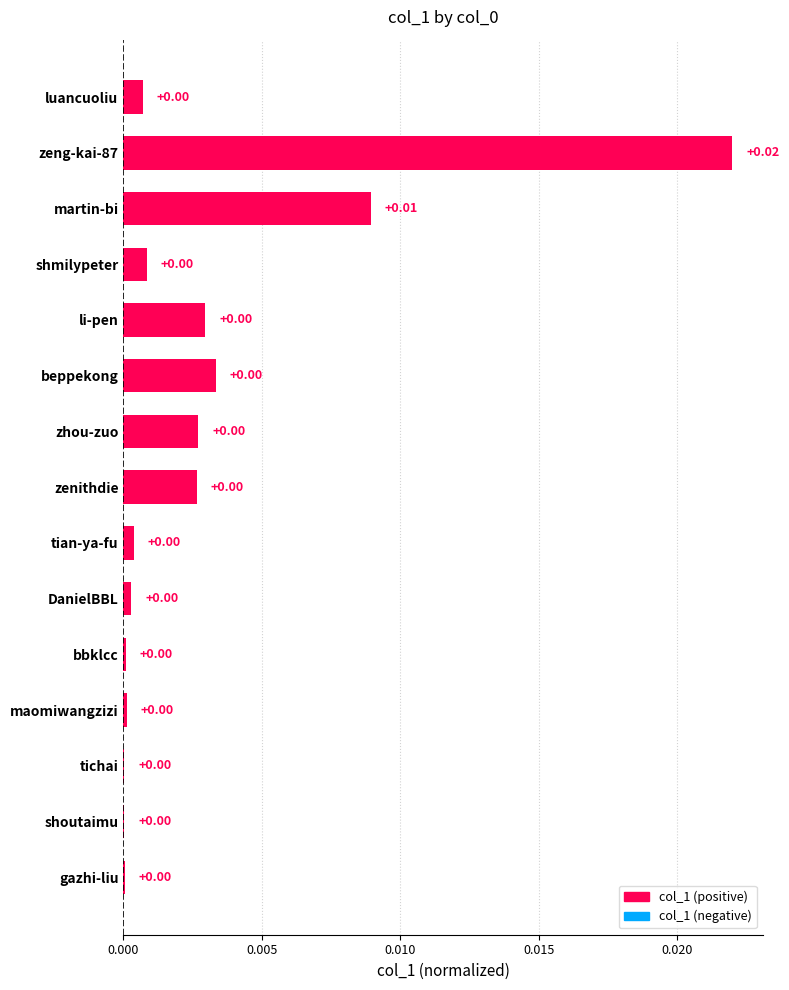

How many categories are shown in the chart?

15